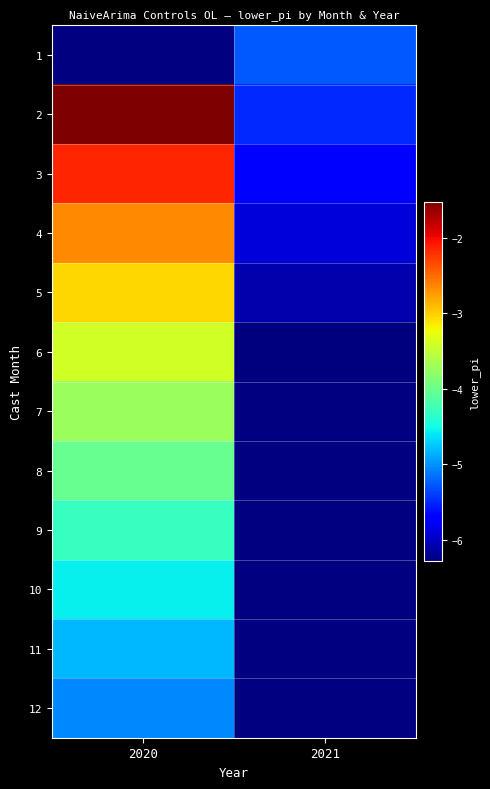

Which category has the lowest value across all series?

2021